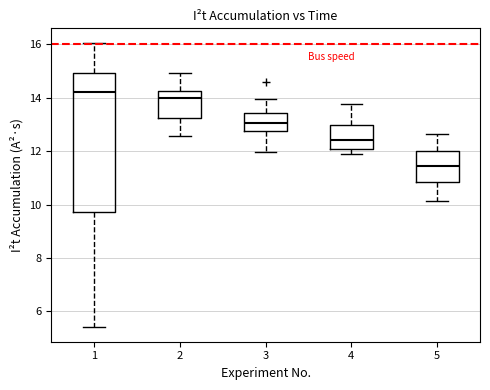

Reading left to right, read every box against the y-axis: the position of its median line, the range the box covers, and the ends of its whiskers. The values are not printed on the chart, so give them approximately, as read against the axis.

1: median 14.2, box 9.8 to 15.0, whiskers 5.4 to 16.0
2: median 14.0, box 13.2 to 14.2, whiskers 12.6 to 15.0
3: median 13.0, box 12.8 to 13.4, whiskers 12.0 to 14.0
4: median 12.4, box 12.0 to 13.0, whiskers 11.8 to 13.8
5: median 11.4, box 10.8 to 12.0, whiskers 10.2 to 12.6